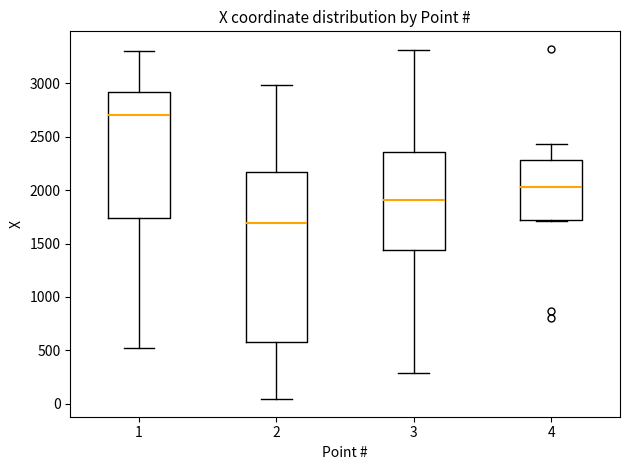

Where does the lower whisker of the box at x = 3 end on the y-axis? The values are not printed on the chart, so give them approximately, as read against the axis.

300